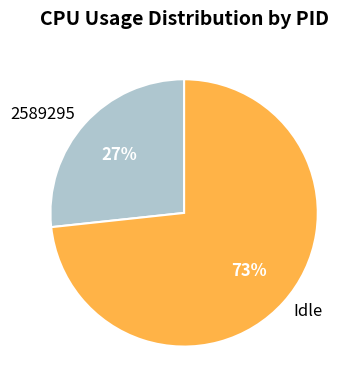

Do Idle and 2589295 together represent more than half of the pie?

Yes